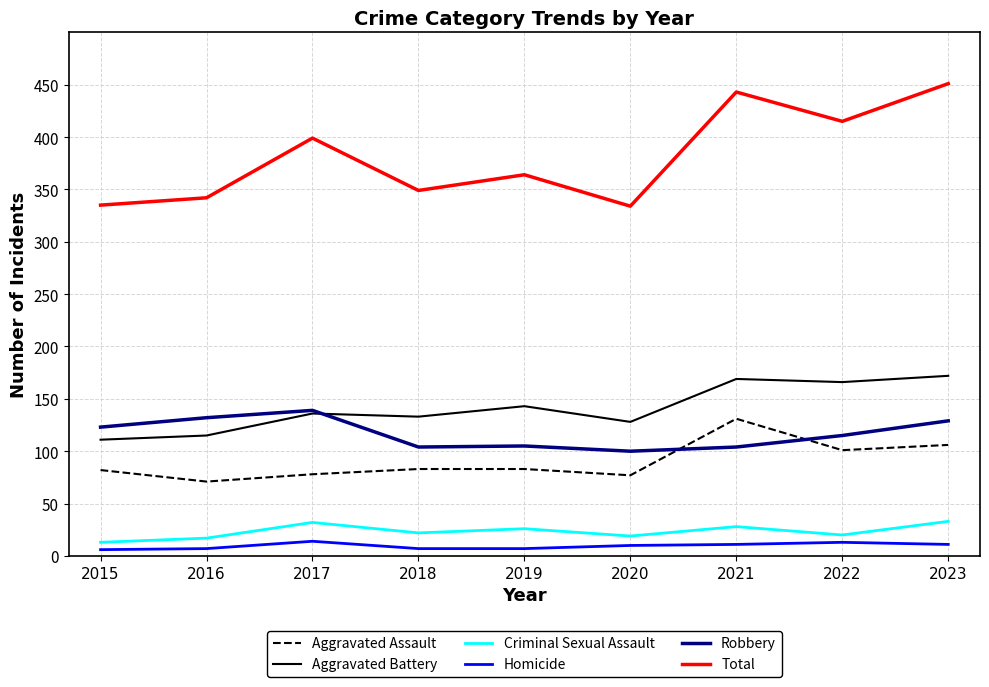

How many lines are shown in the chart?

6